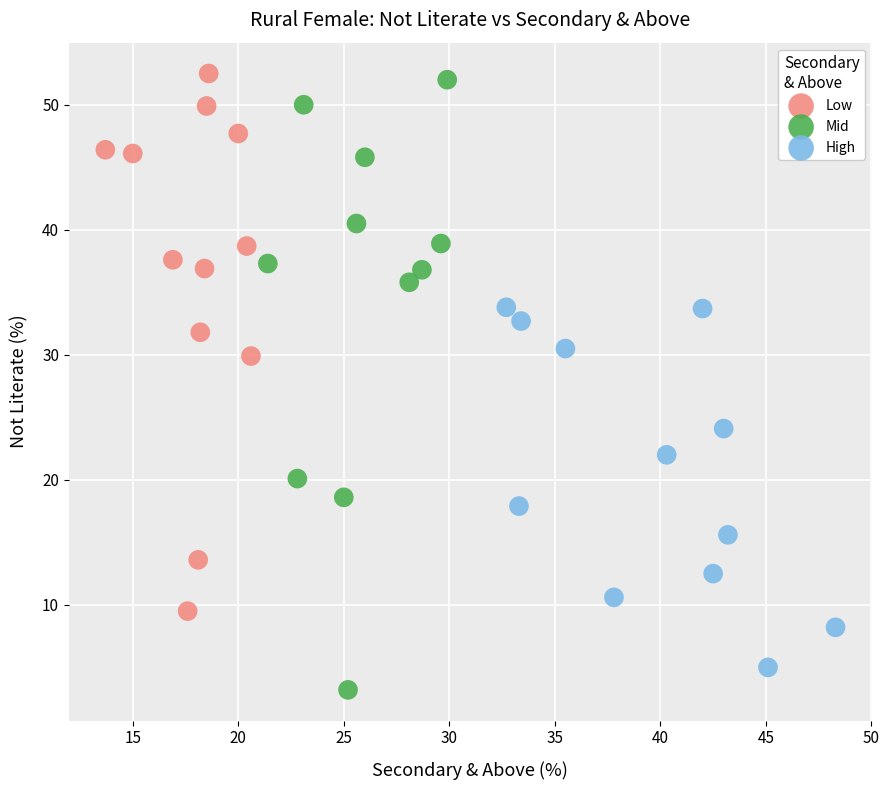

What are all the series names shown in the legend?

Low, Mid, High